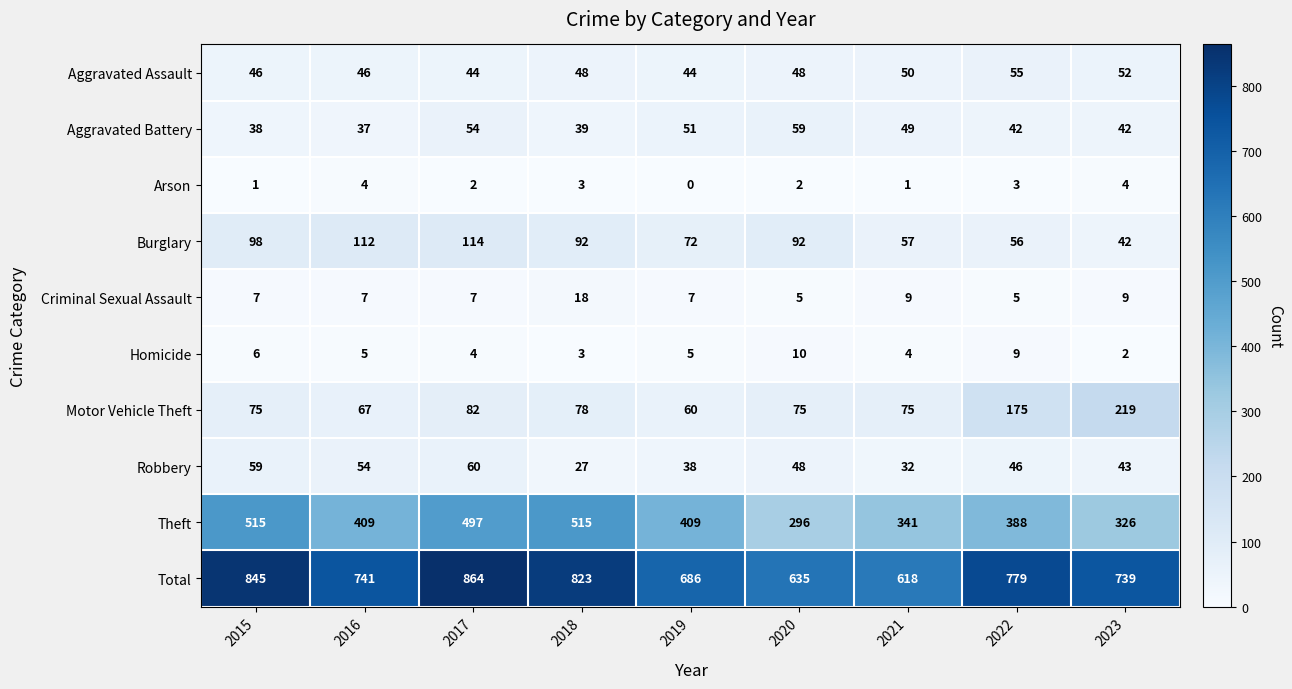

Where is Robbery nearest to the value 43?

2023